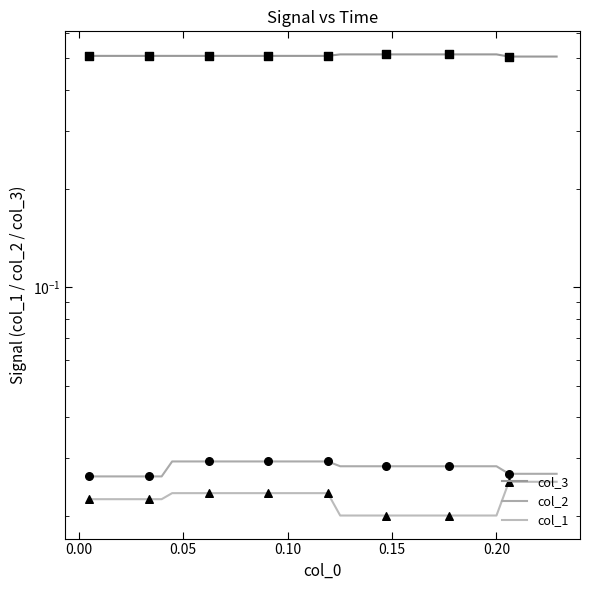

Is the value of col_3 at 36 greater than the value of col_2 at 20?

Yes